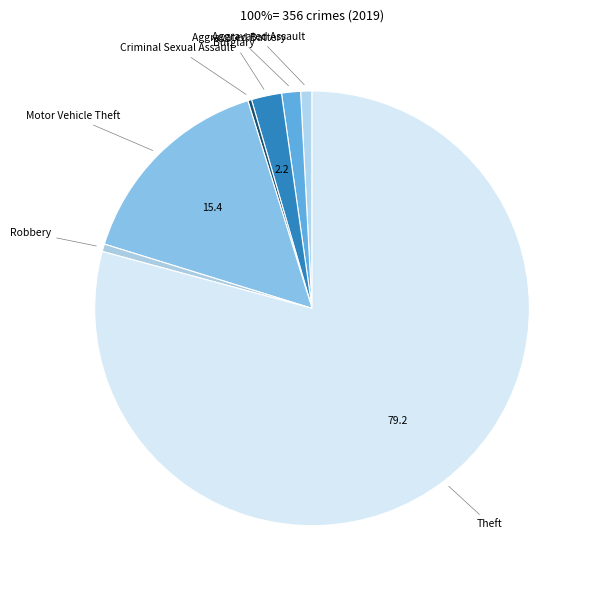

Is there any slice that represents more than half of the pie?

Yes